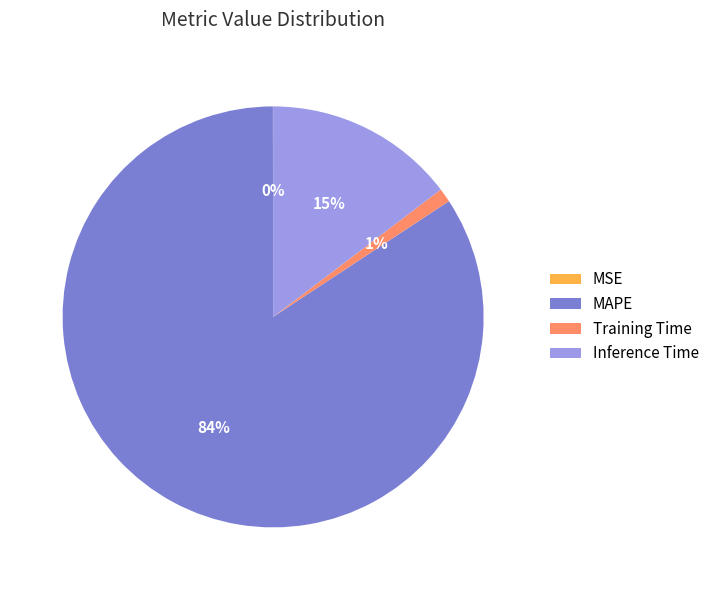

To the nearest percent, what is the difference between the largest and smallest slice percentages?

84%